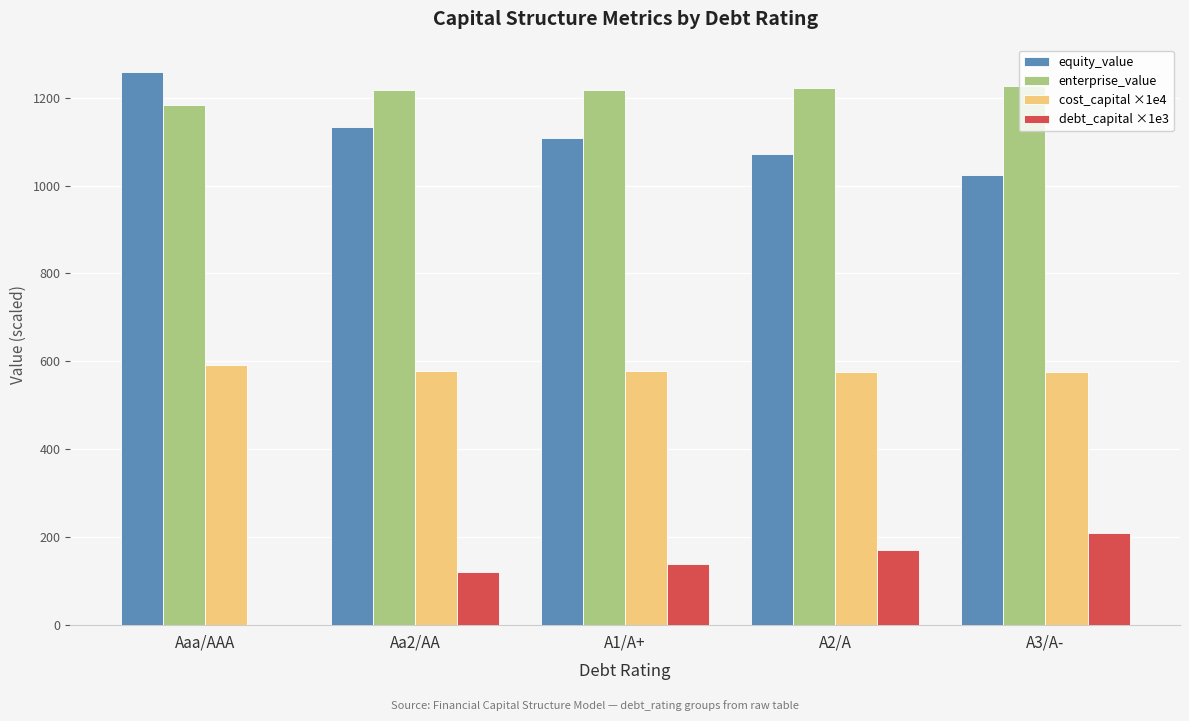

What value does the enterprise_value series have at A2/A?

1222.2